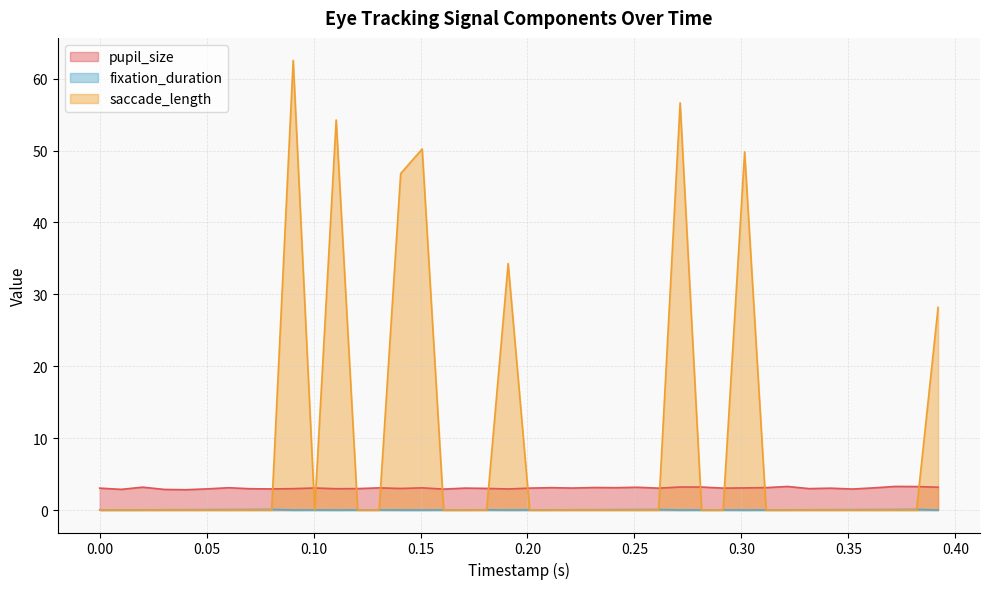

True or false: saccade_length and pupil_size intersect in this chart.

True